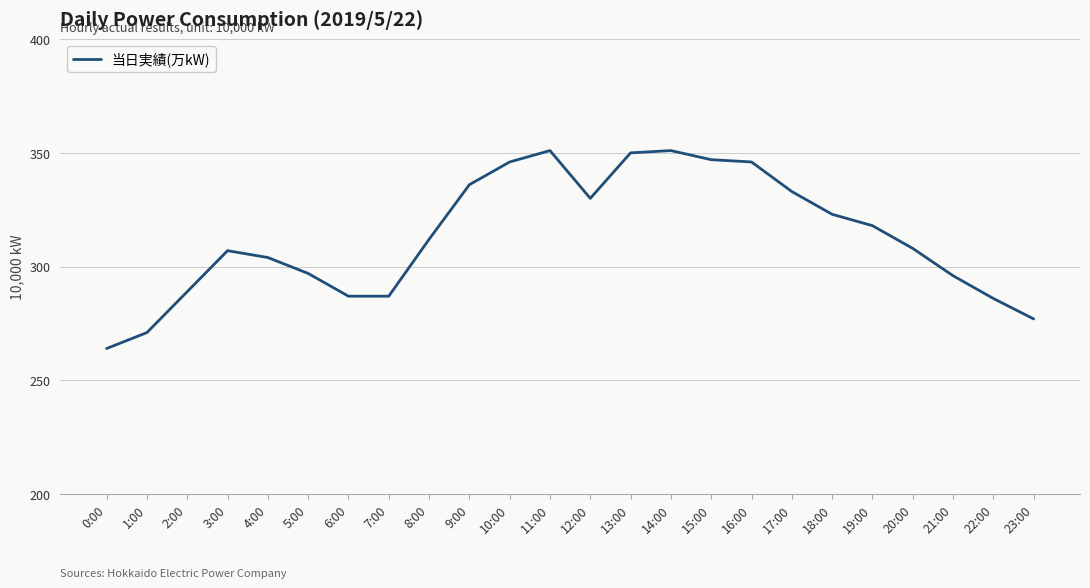

What position from the left is 16:00?

17